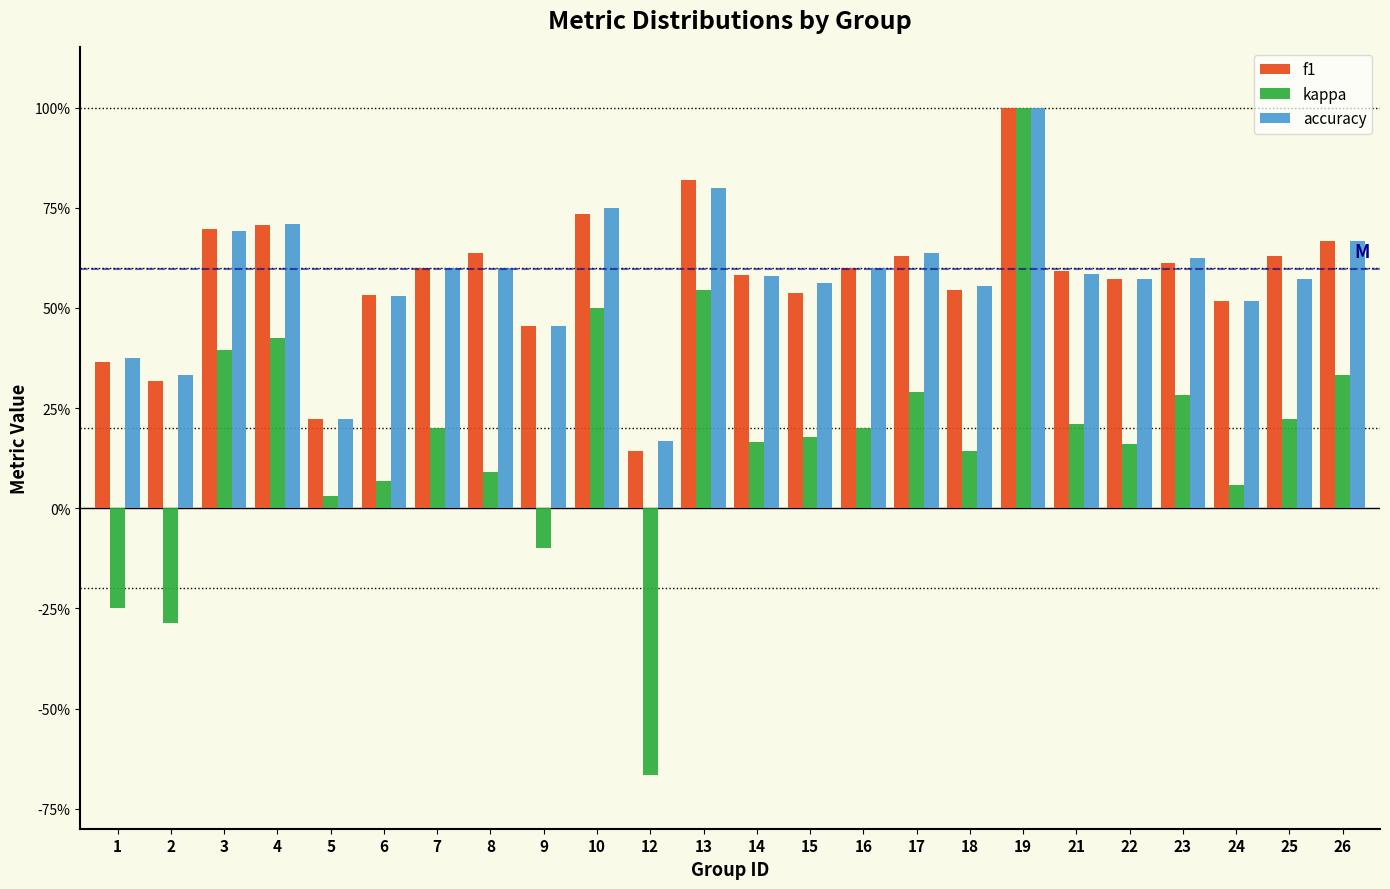

What are all the series names shown in the legend?

f1, kappa, accuracy